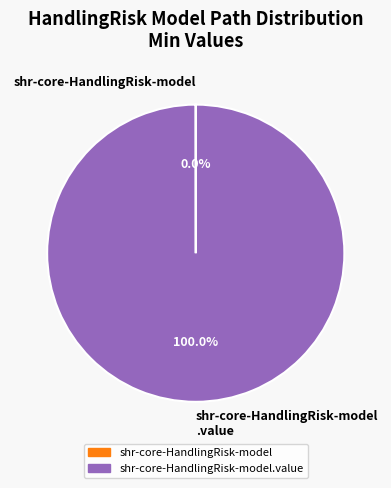

Does any single category account for the majority?

Yes